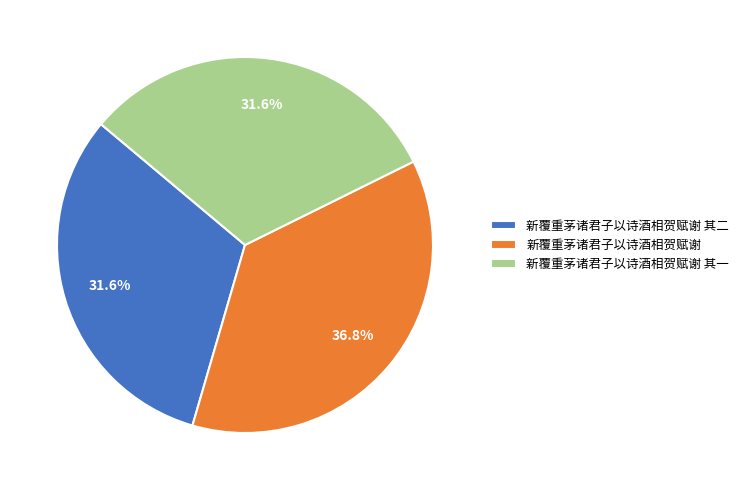

Count the number of slices in the pie.

3